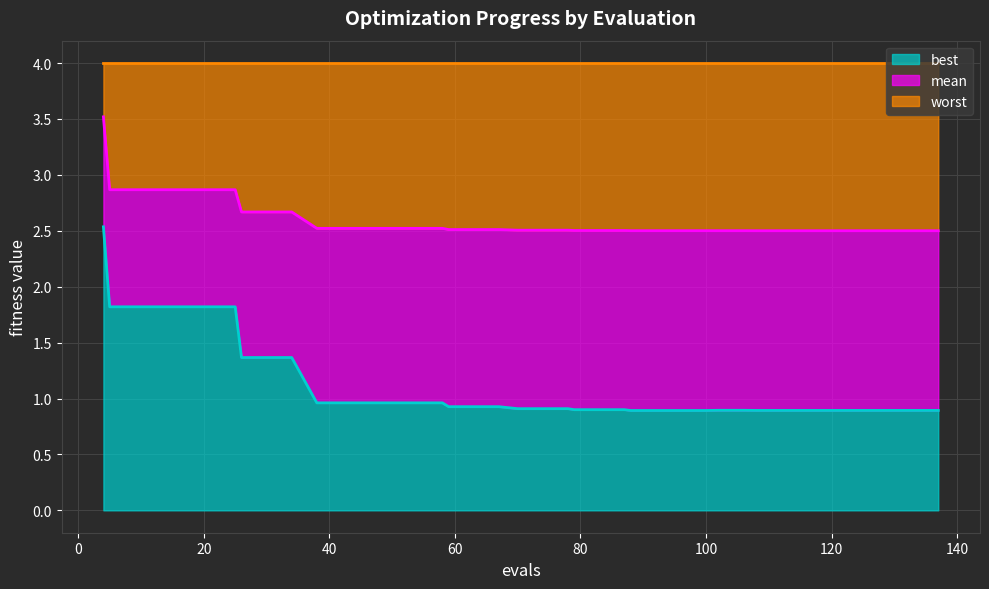

The best series shows 0.5 at 106. True or false?

False